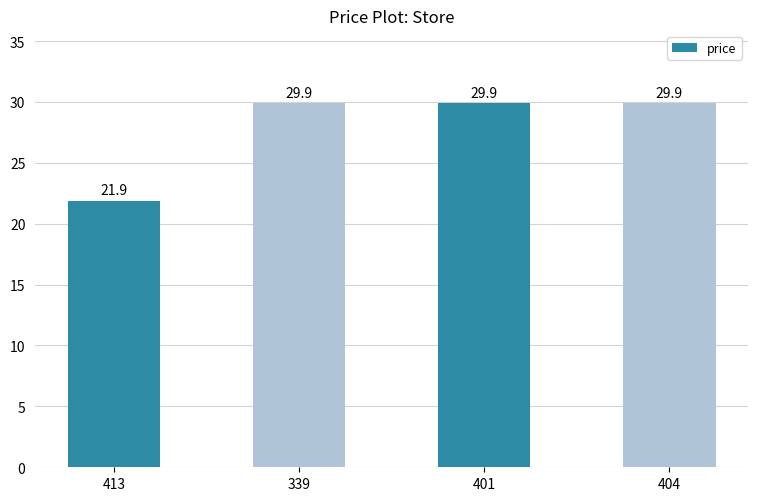

Reading left to right, extract all data points from this chart.

21.9	29.9	29.9	29.9